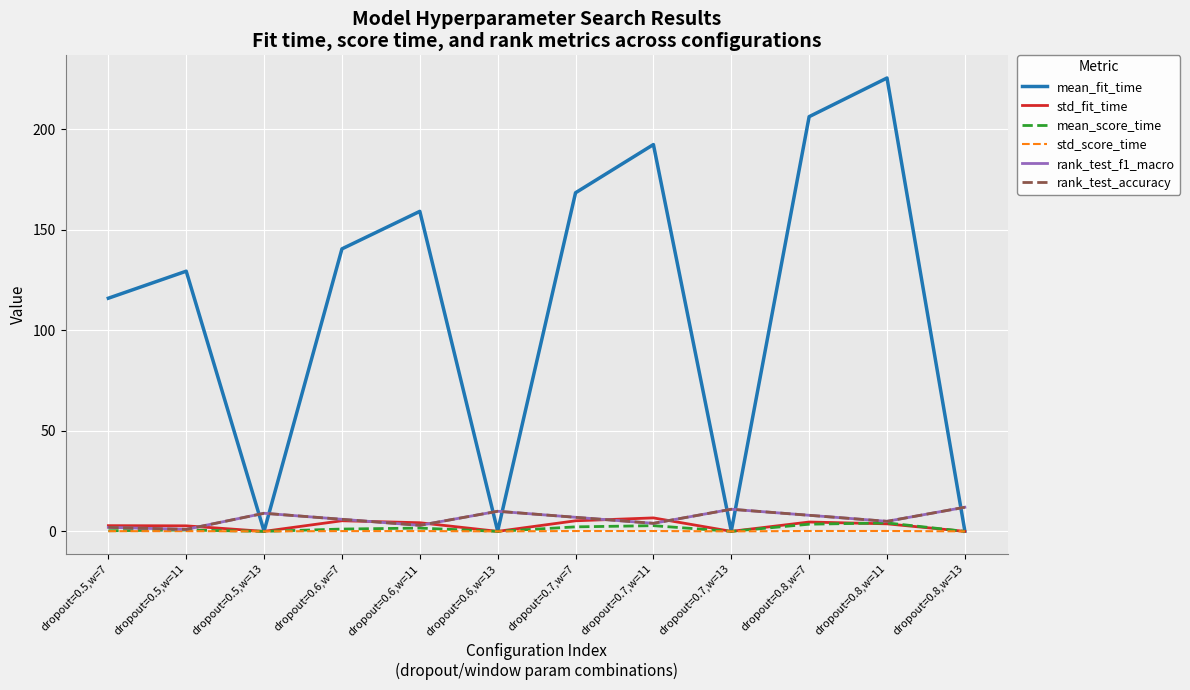

Does the chart display data point markers on the line(s)?

No